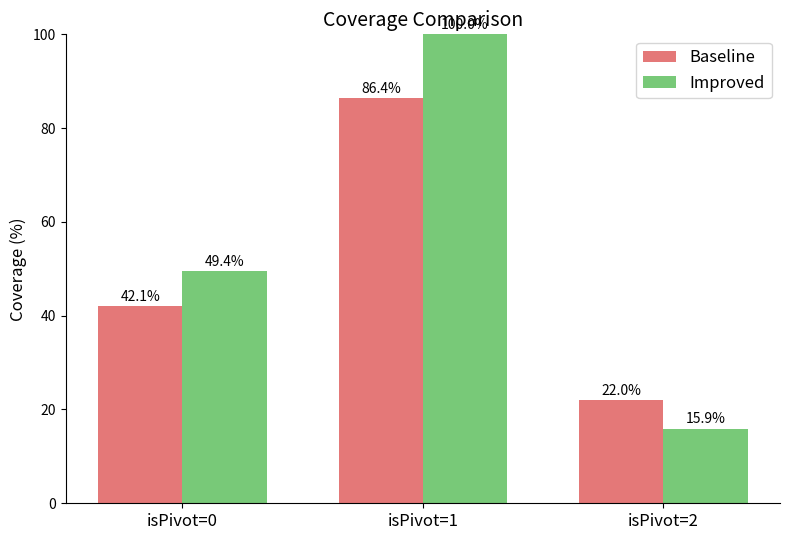

Reading left to right, transcribe all the data shown in this chart.

Baseline: isPivot=0=42.1	isPivot=1=86.4	isPivot=2=22.0
Improved: isPivot=0=49.4	isPivot=1=100.0	isPivot=2=15.9